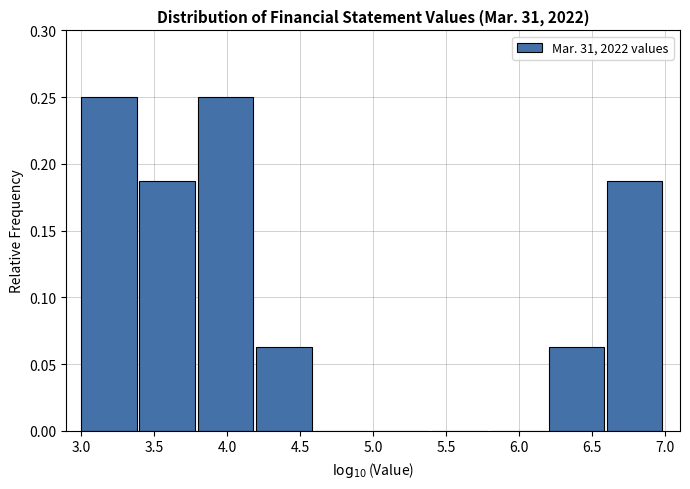

How tall is the bar that spans 6.2 to 6.6 on the x-axis? The values are not printed on the chart, so give them approximately, as read against the axis.

0.065